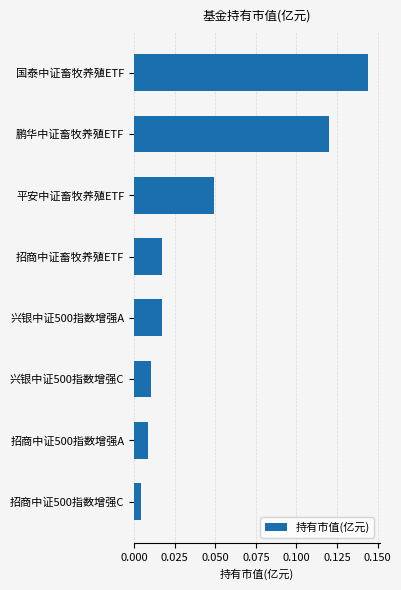

Which label corresponds to the largest value in the chart?

国泰中证畜牧养殖ETF